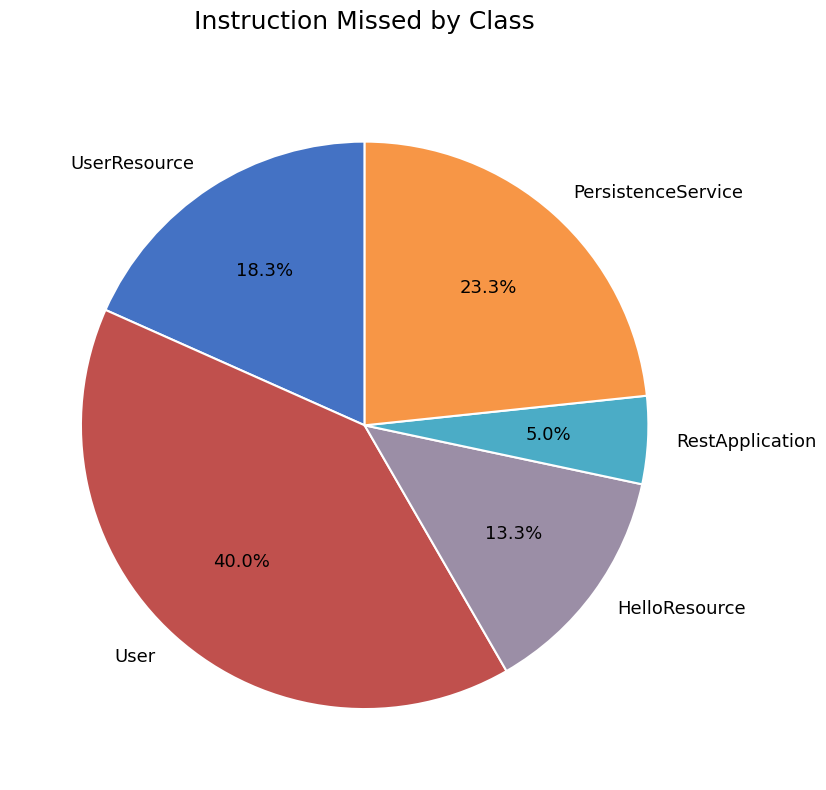

Does any single category account for the majority?

No